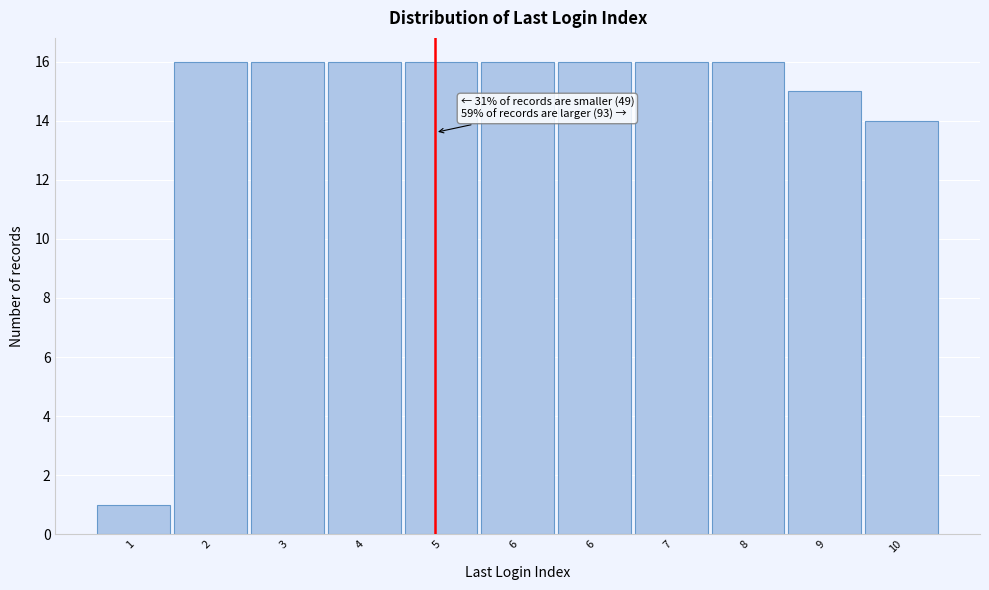

How many categories are shown in the chart?

11